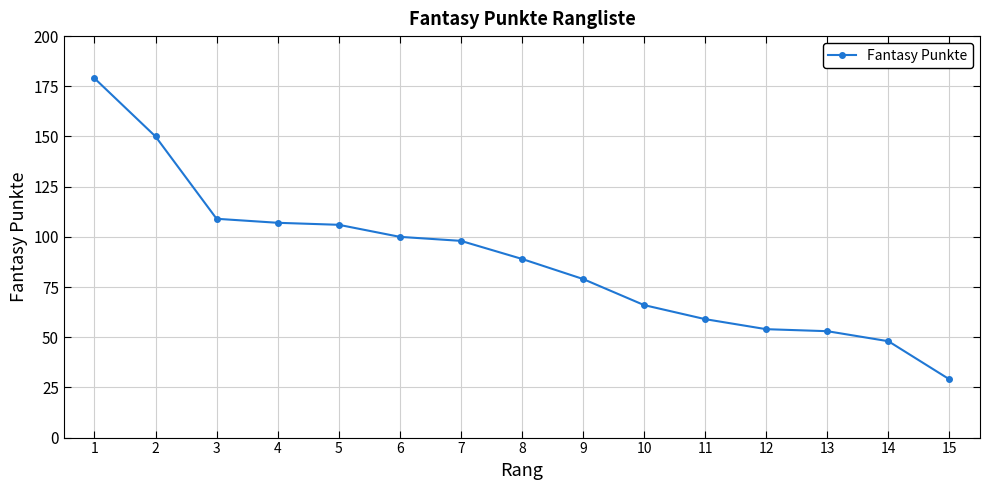

The chart shows a value of 48 at 14. True or false?

True